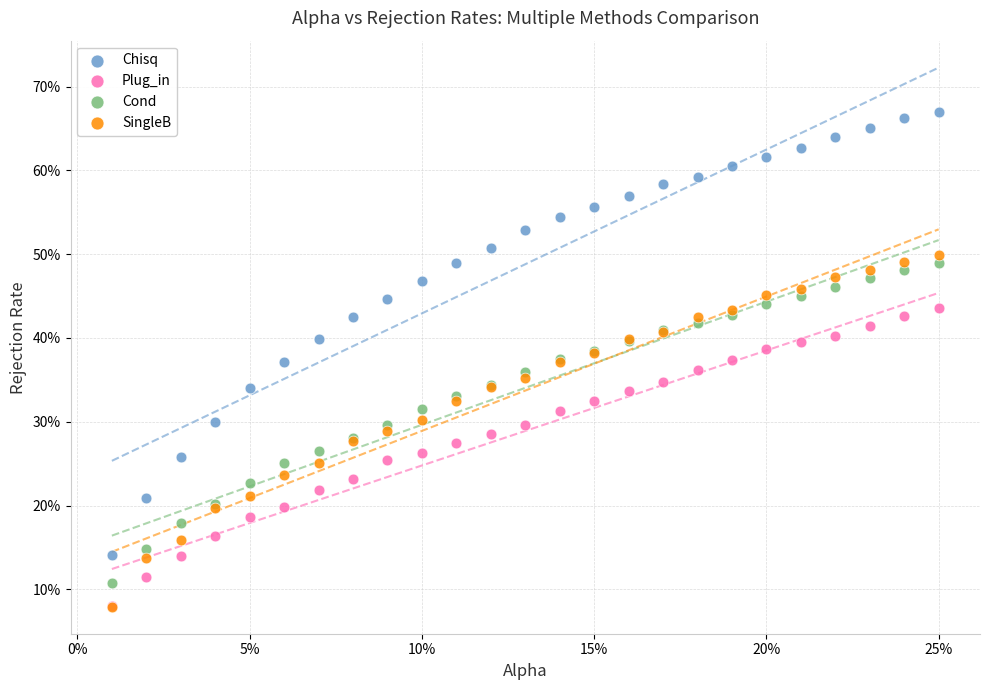

What are all the series names shown in the legend?

Chisq, Plug_in, Cond, SingleB